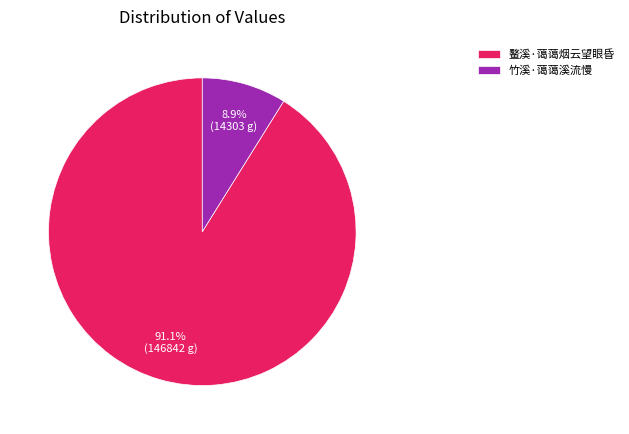

Is 鳌溪·蔼蔼烟云望眼昏 the majority of the pie?

Yes